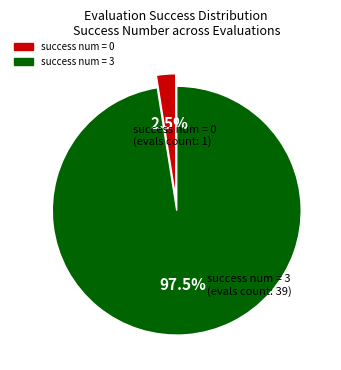

To the nearest percent, what is the average slice percentage?

50%